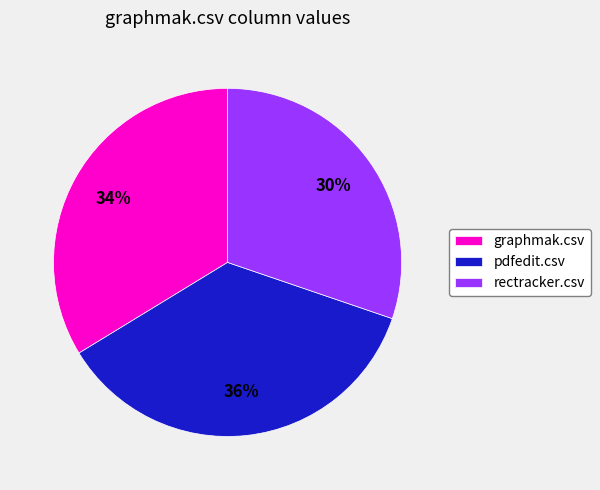

Is it true that pdfedit.csv is 36% of the pie?

True